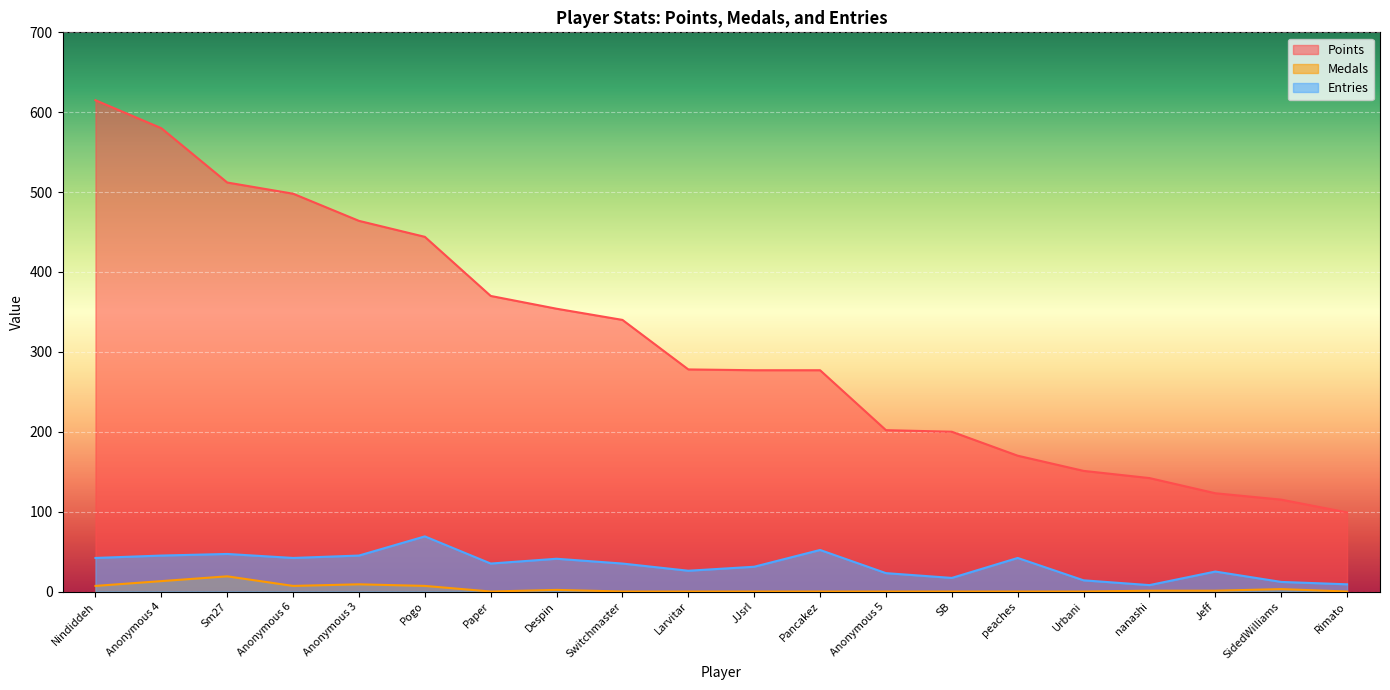

How many series are shown in this chart?

3